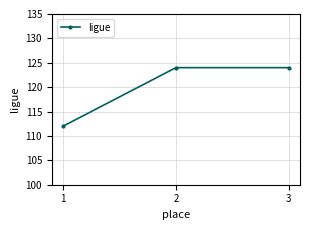

Reading right to left, what are all the values shown in this chart?

124	124	112